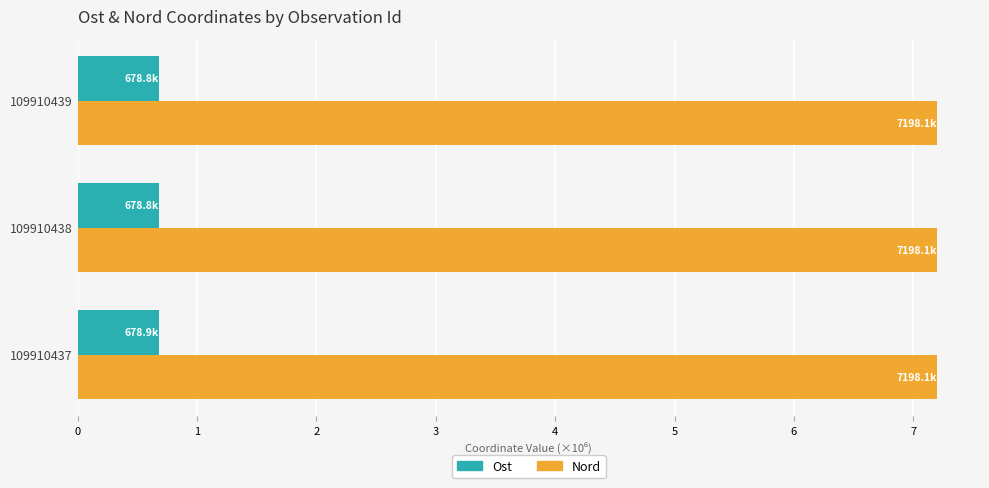

List the series in order of their overall mean, lowest first.

Ost, Nord